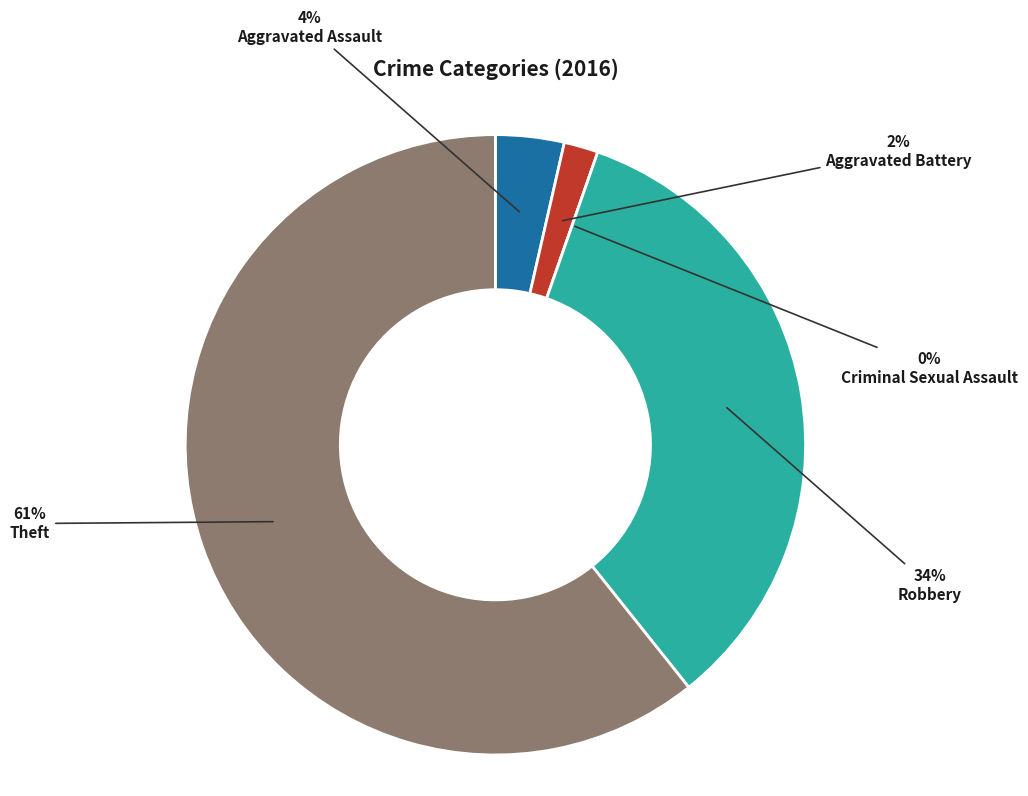

Is it true that Aggravated Assault is 4% of the pie?

True